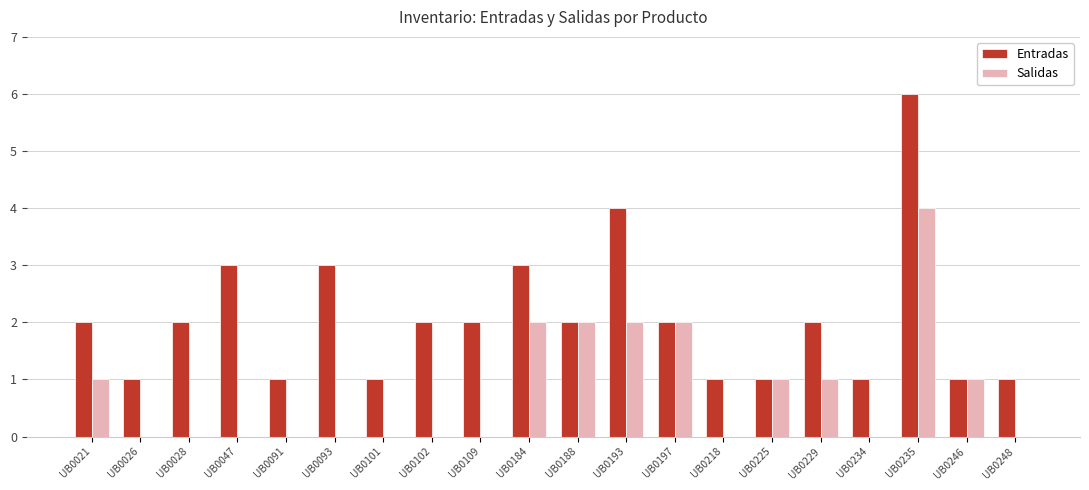

How many series are shown in this chart?

2